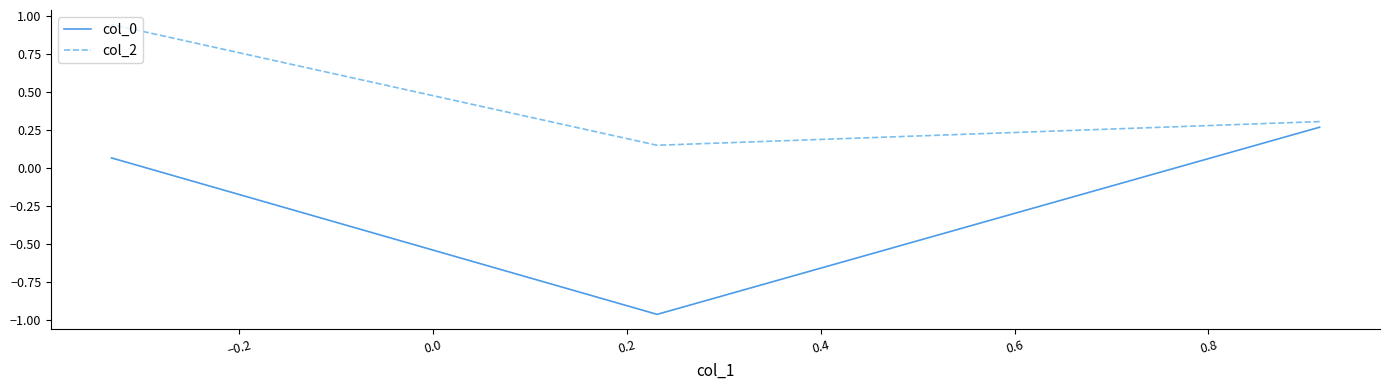

Which series has the largest total across all categories?

col_2